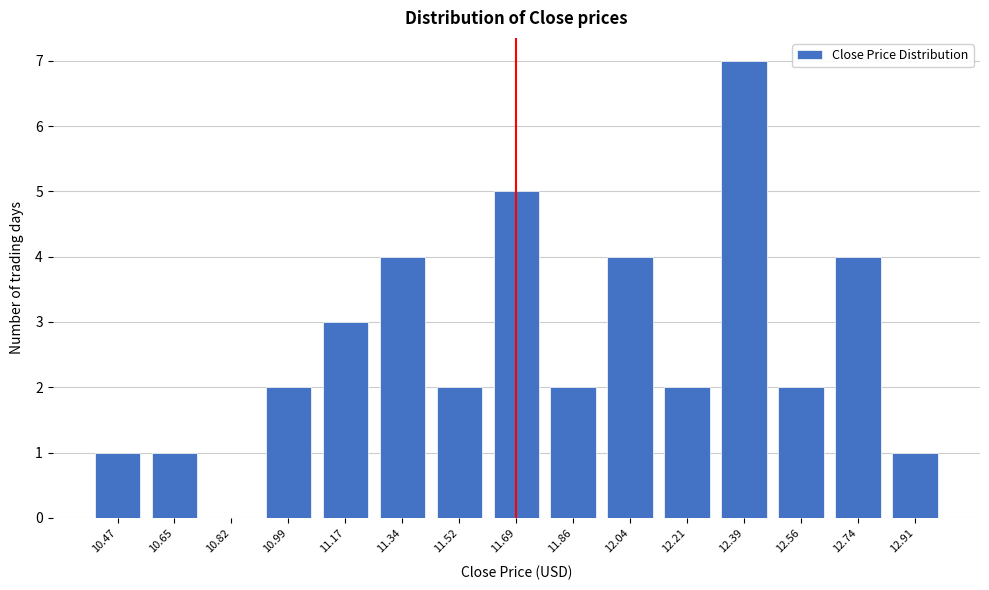

Reading right to left, list all the values displayed in this chart.

12.91=1	12.74=4	12.56=2	12.39=7	12.21=2	12.04=4	11.86=2	11.69=5	11.52=2	11.34=4	11.17=3	10.99=2	10.82=0	10.65=1	10.47=1